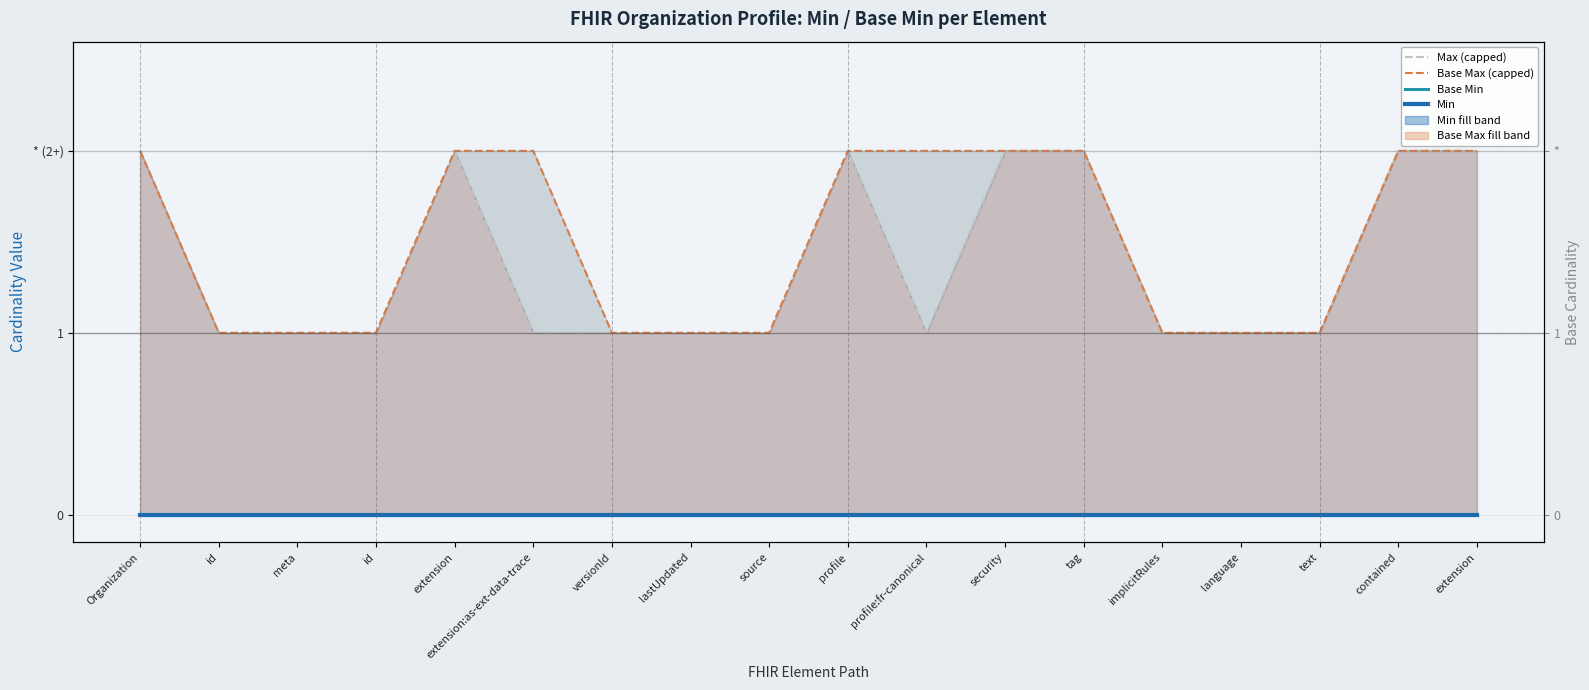

What is the total value across all series at tag?

4